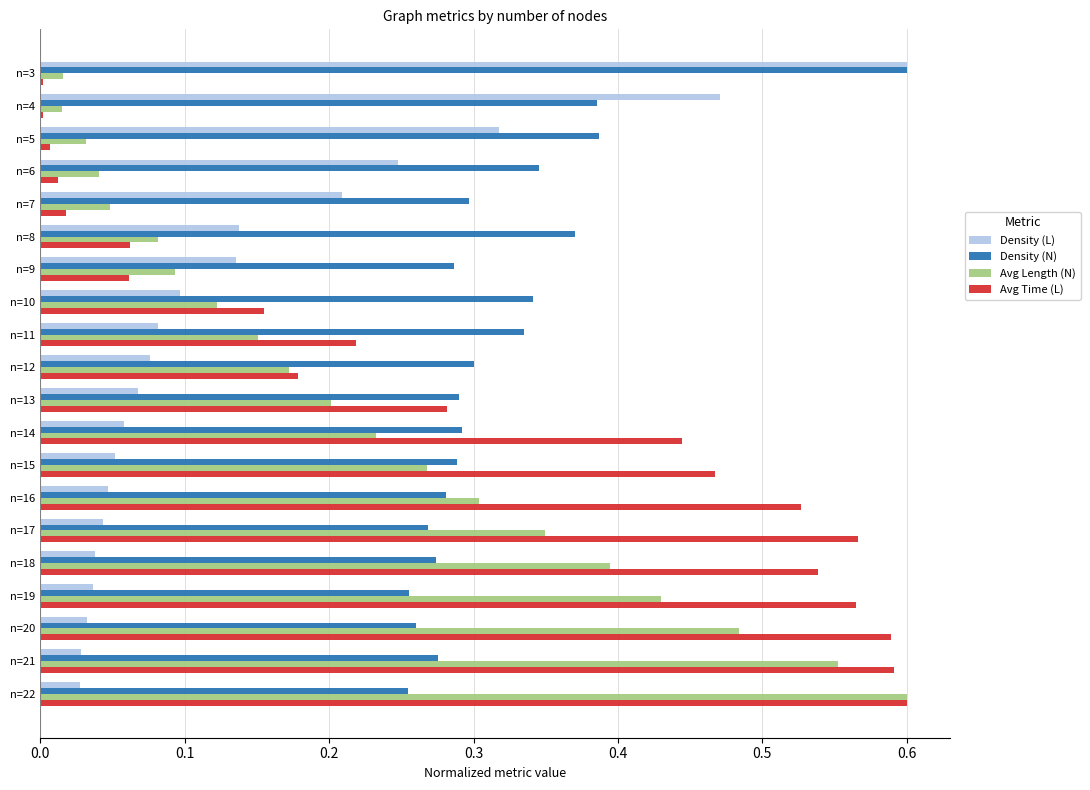

Which series has the widest spread of values?

Avg Time (L)